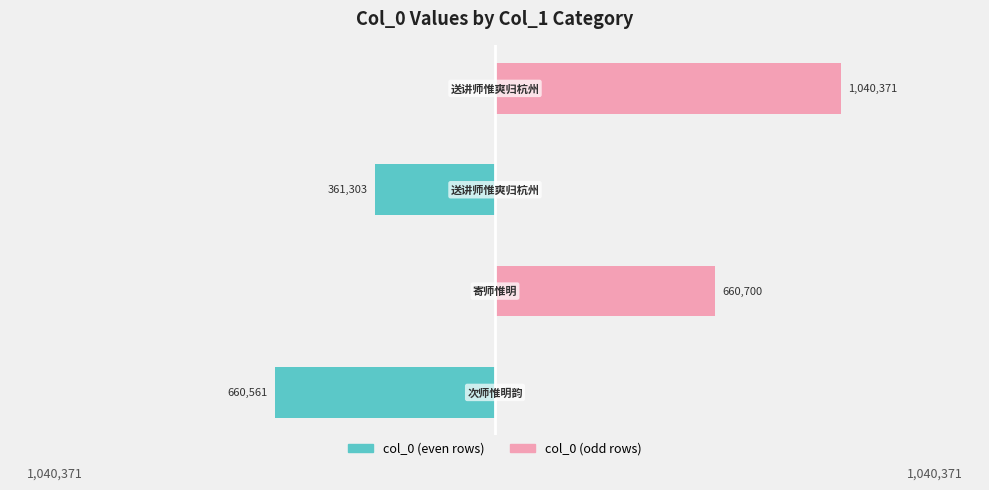

What is the value of the col_0 (odd rows) bar at the 2nd from the left?

660700